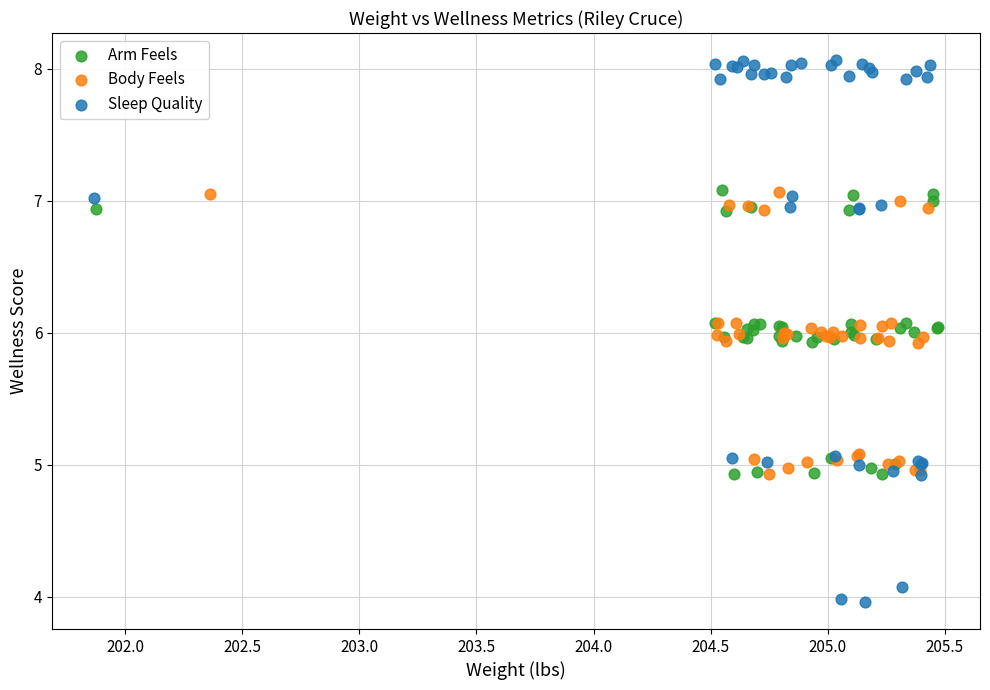

Which series reaches the maximum Y coordinate?

Sleep Quality